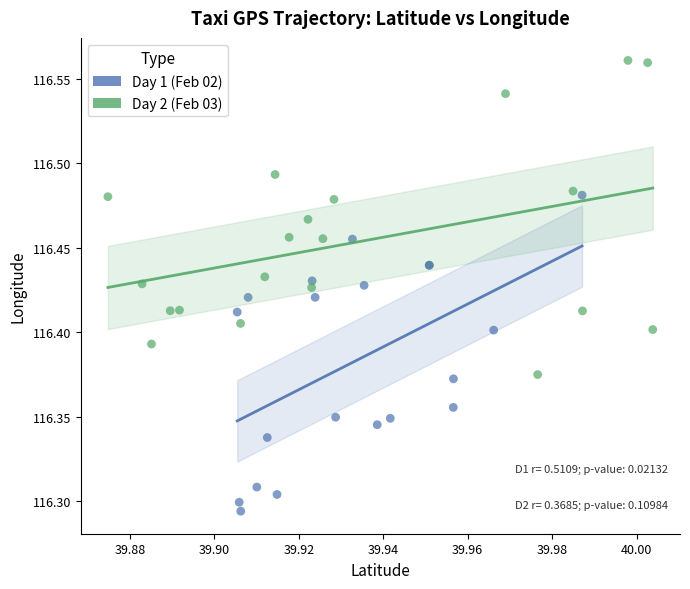

Which series reaches the maximum Y coordinate?

Day 2 (Feb 03)